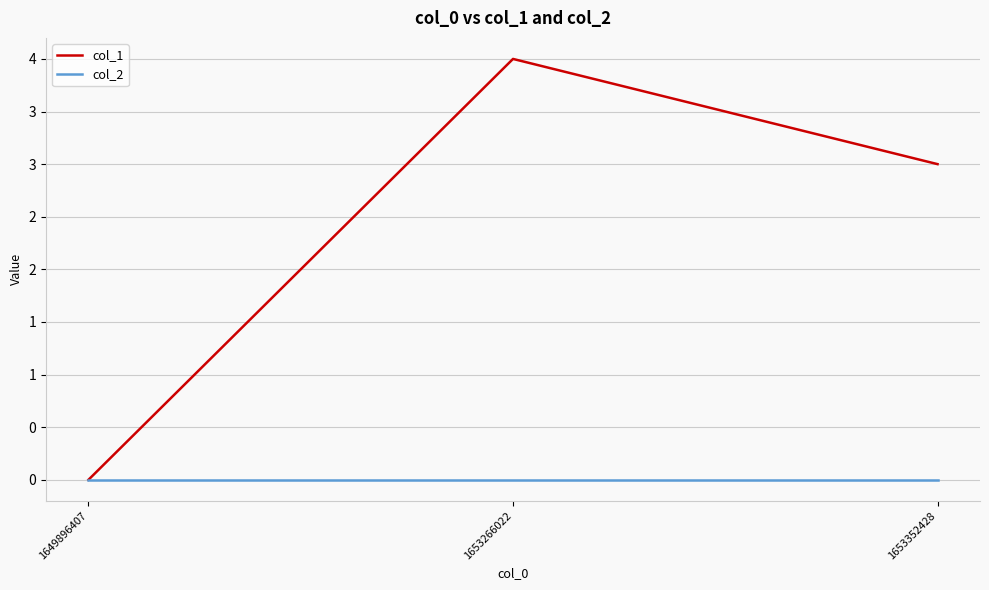

What is the difference between the maximum and minimum values in the col_1 series?

4